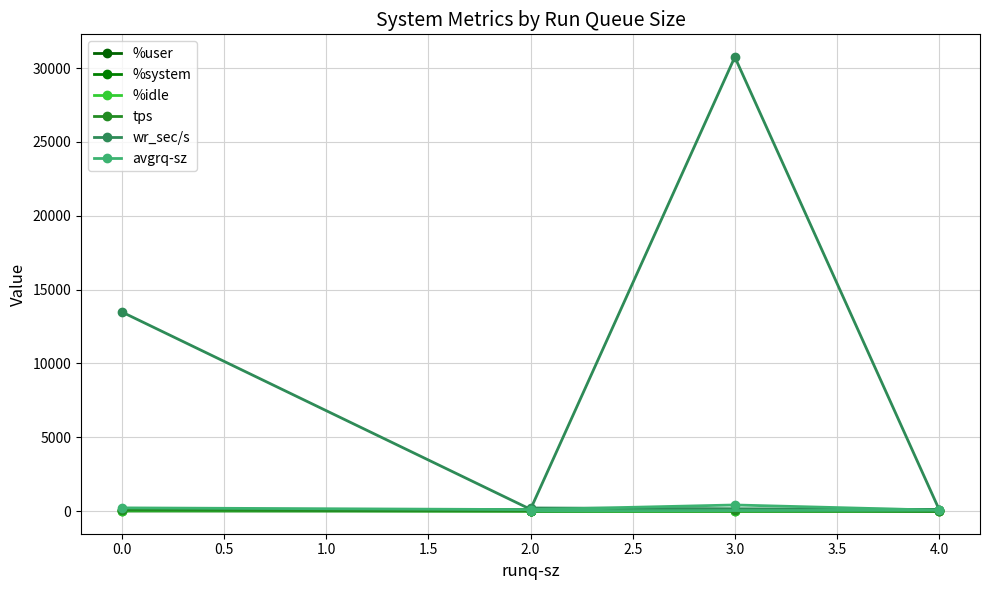

Which series has the widest spread of values?

wr_sec/s